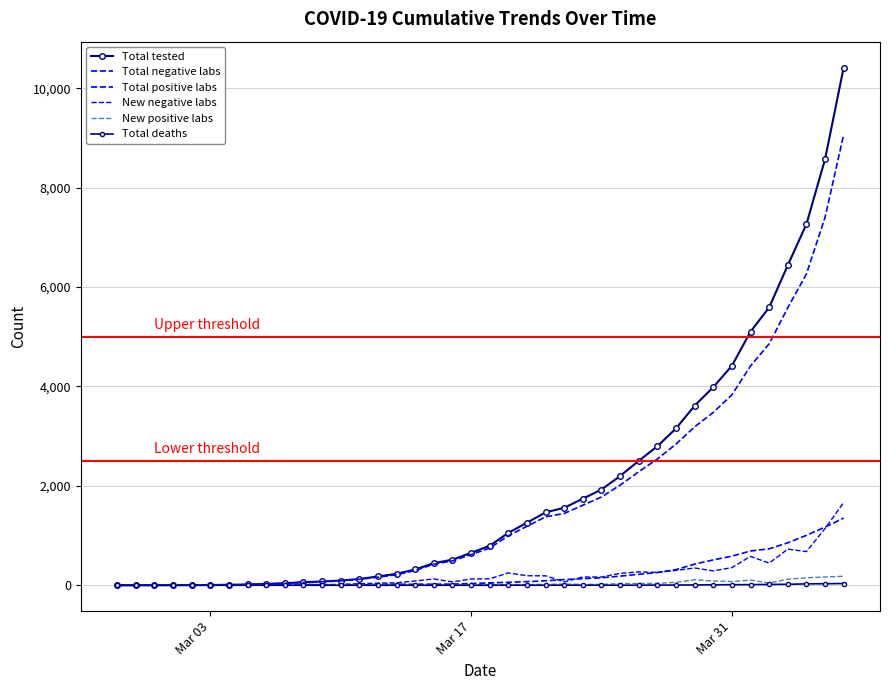

How many lines are shown in the chart?

6